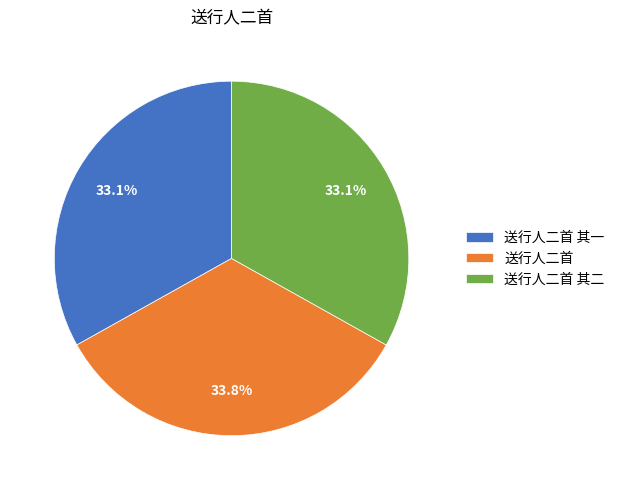

What is the ratio of the value at 送行人二首 其二 to the value at 送行人二首?

1.0